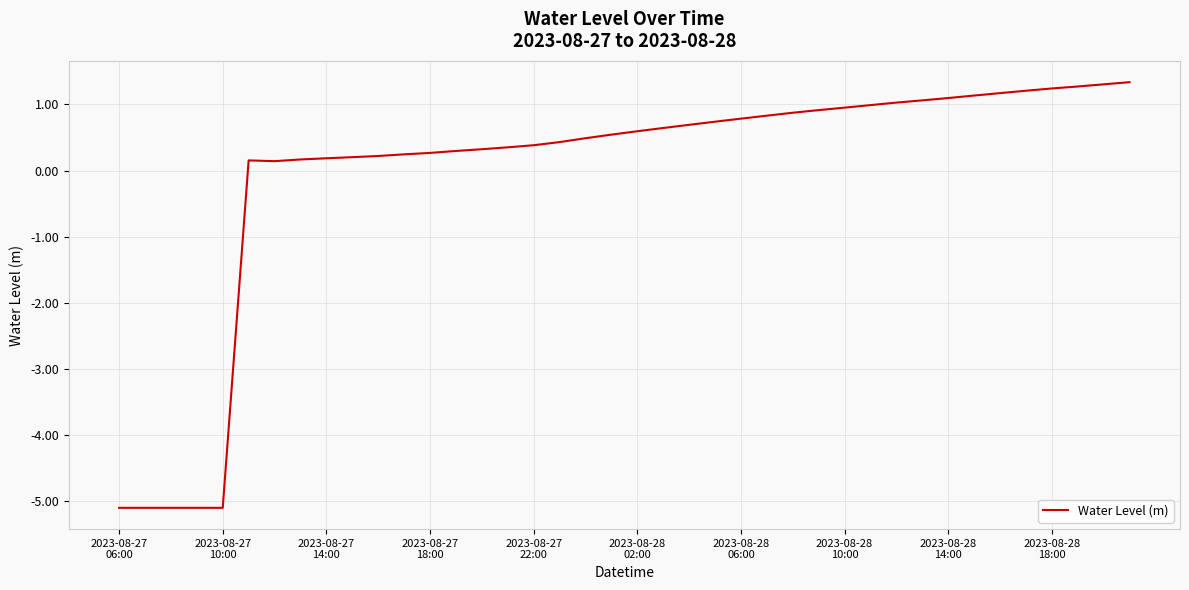

What is the maximum value shown in the chart?

1.3